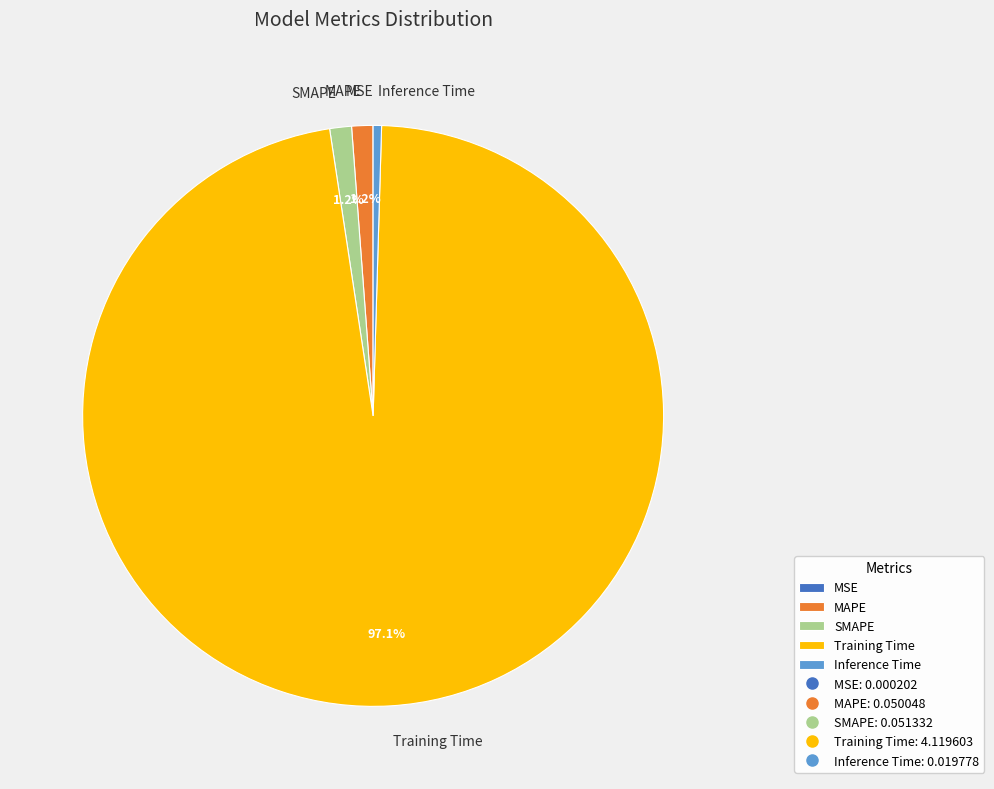

Which slice is the largest?

Training Time